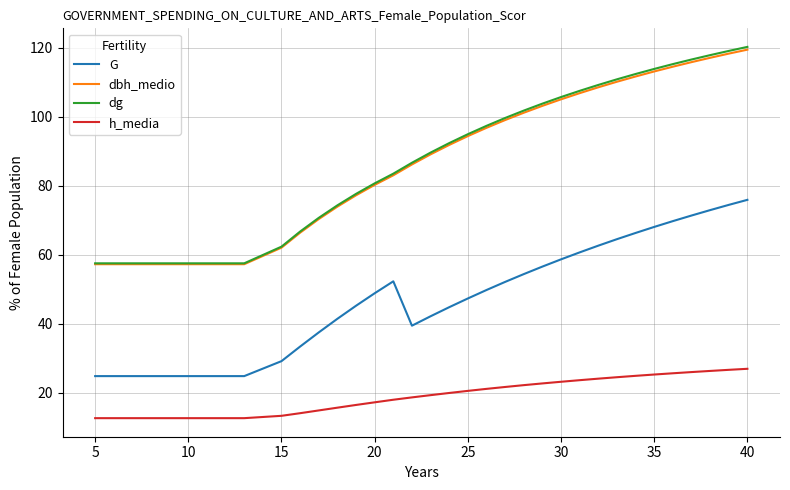

At how many categories does at least one series exceed 73?

24